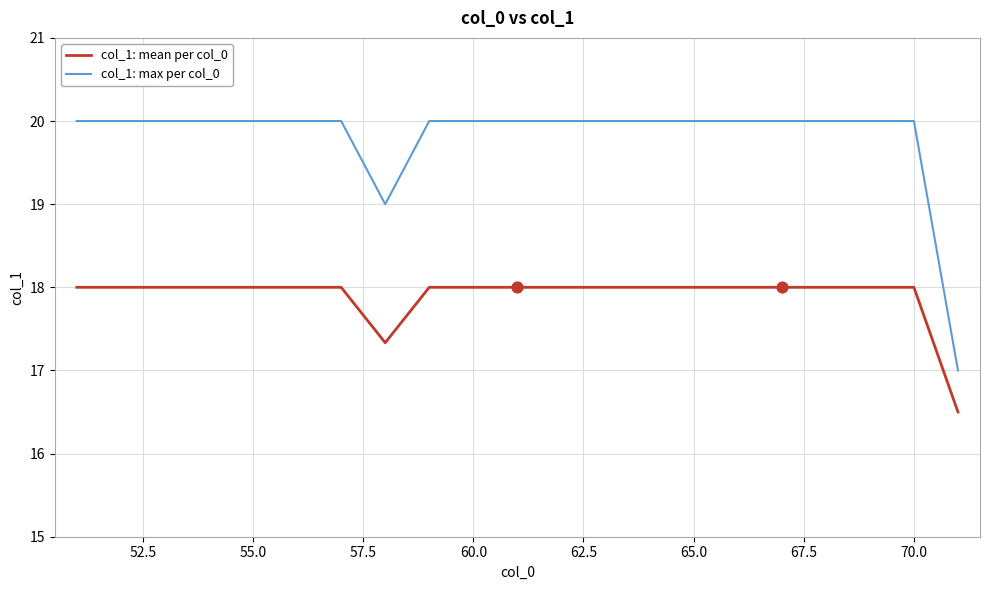

Which series has the largest total across all categories?

col_1: max per col_0